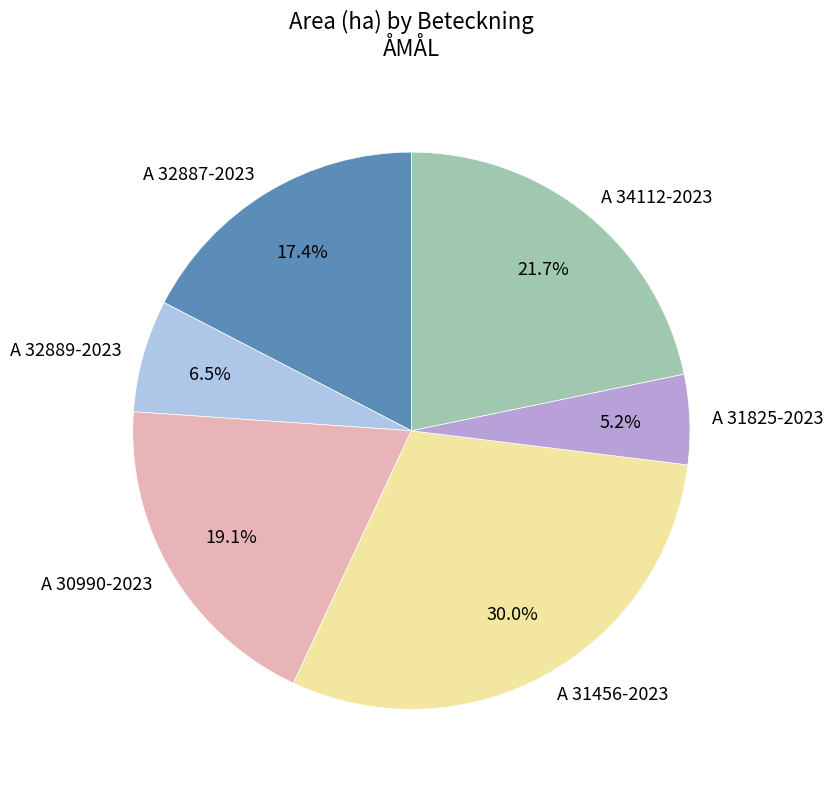

What is the smallest slice in the pie chart?

A 31825-2023